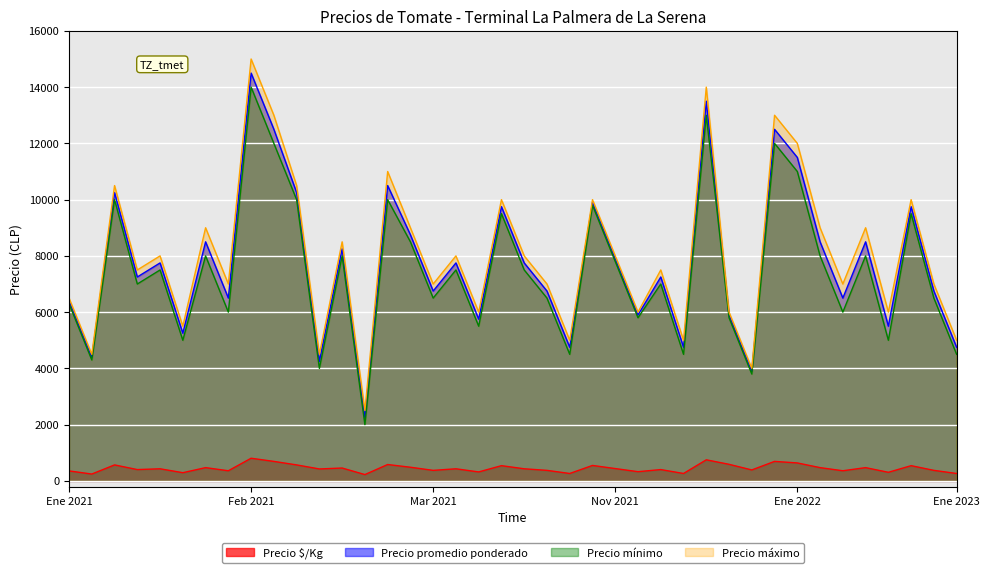

What is the difference between the Precio mínimo values at 36 and 19?

4500